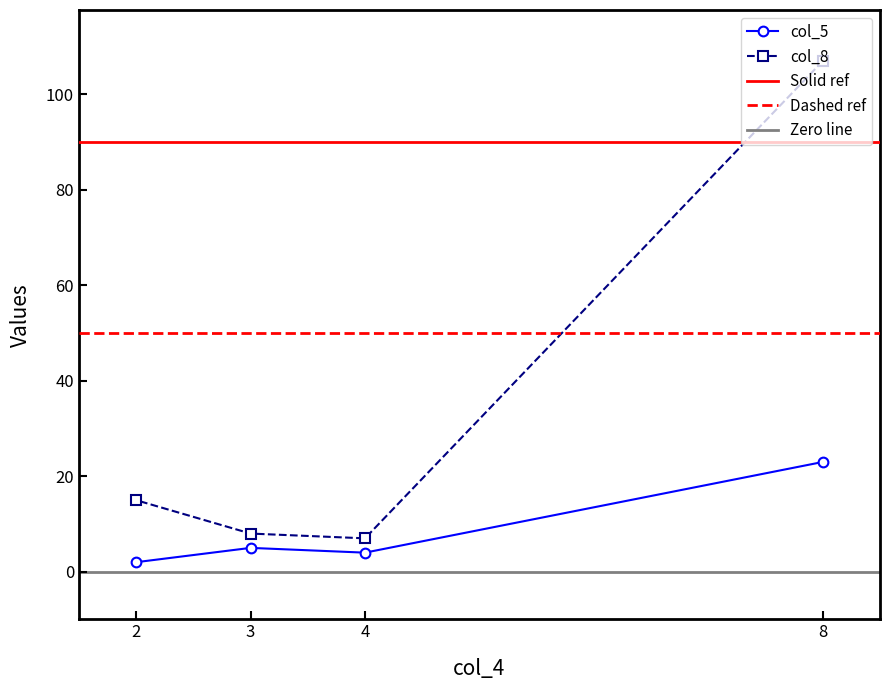

The value of col_5 at 3 is 9. True or false?

False